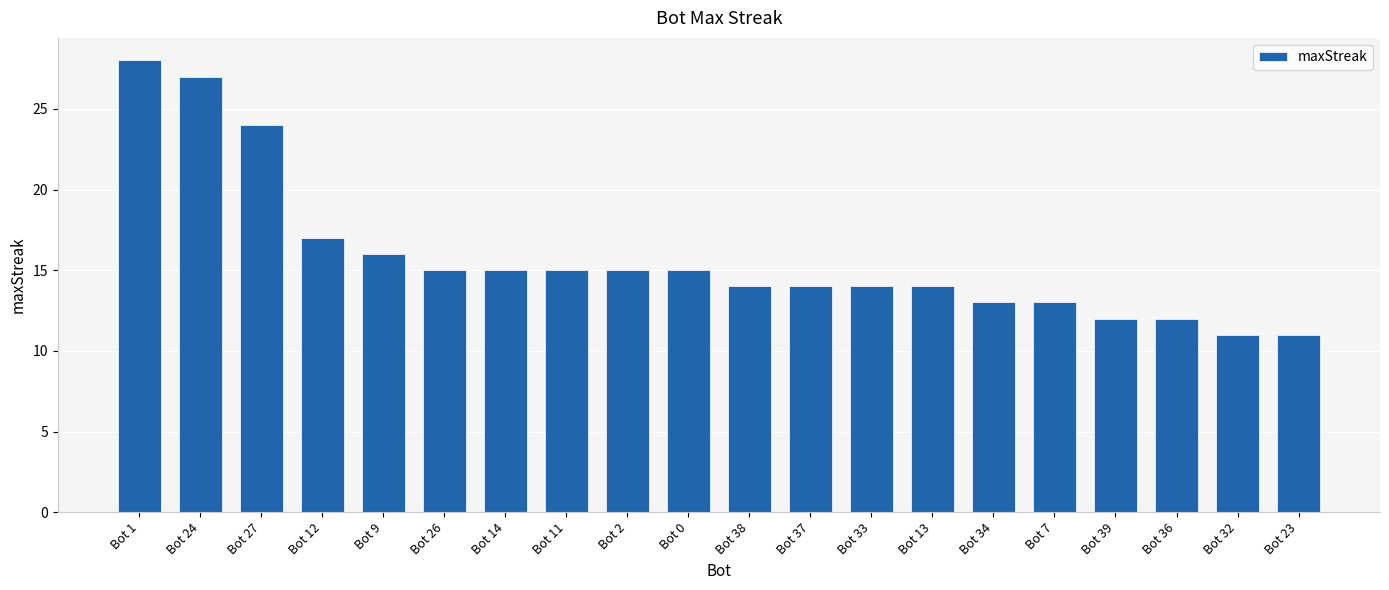

Between Bot 37 and Bot 34, which is larger?

Bot 37